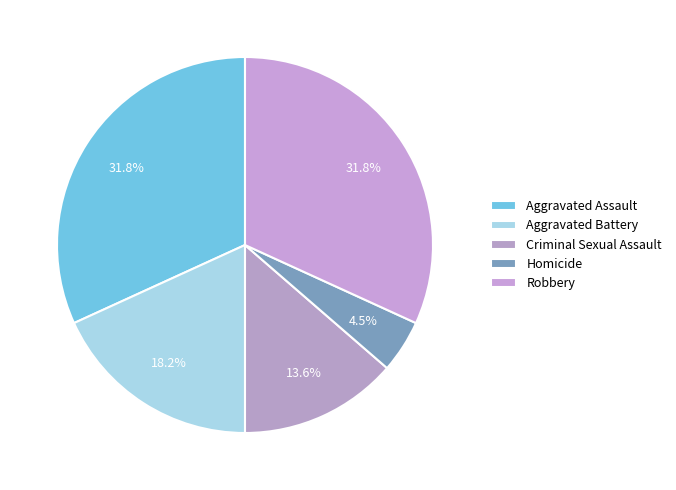

True or false: Criminal Sexual Assault accounts for 24% of the total.

False